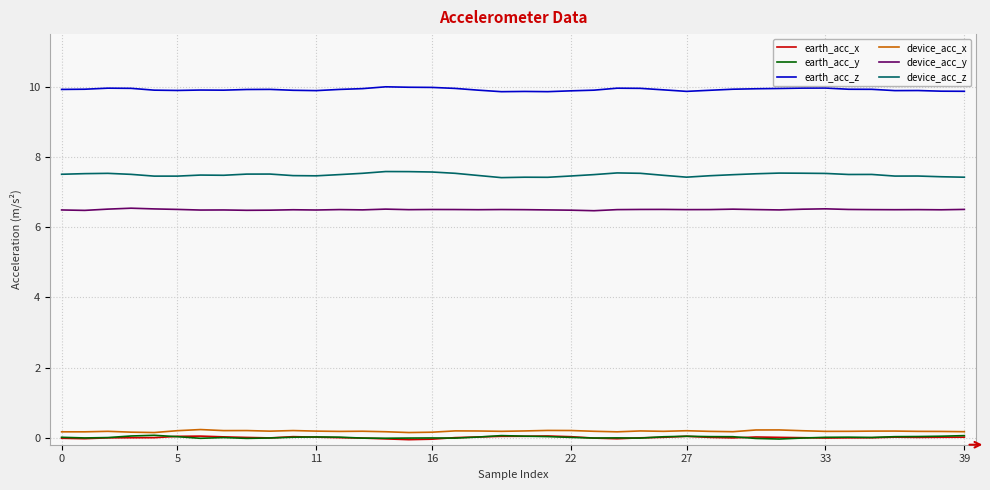

What is the greatest value displayed?

10.0